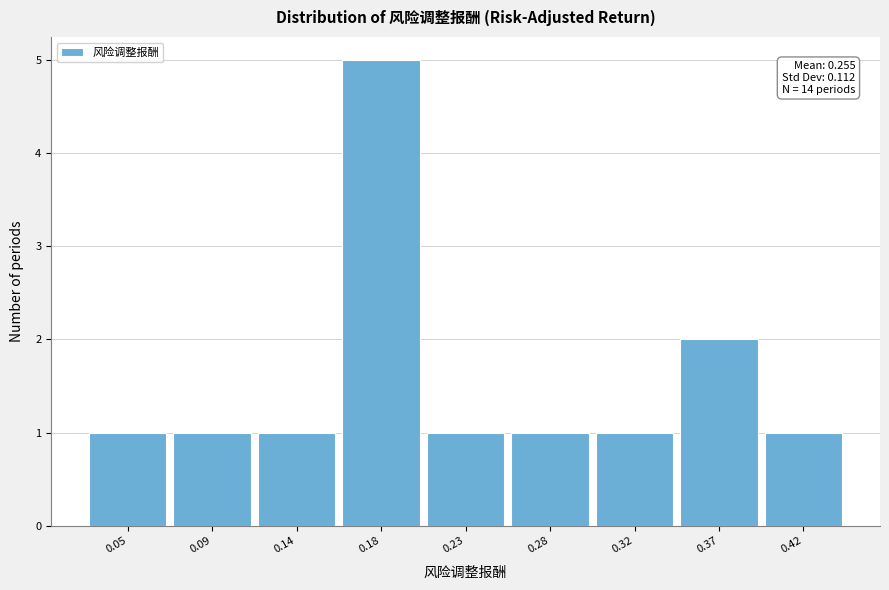

Reading right to left, list all the values displayed in this chart.

0.42=1	0.37=2	0.32=1	0.28=1	0.23=1	0.18=5	0.14=1	0.09=1	0.05=1